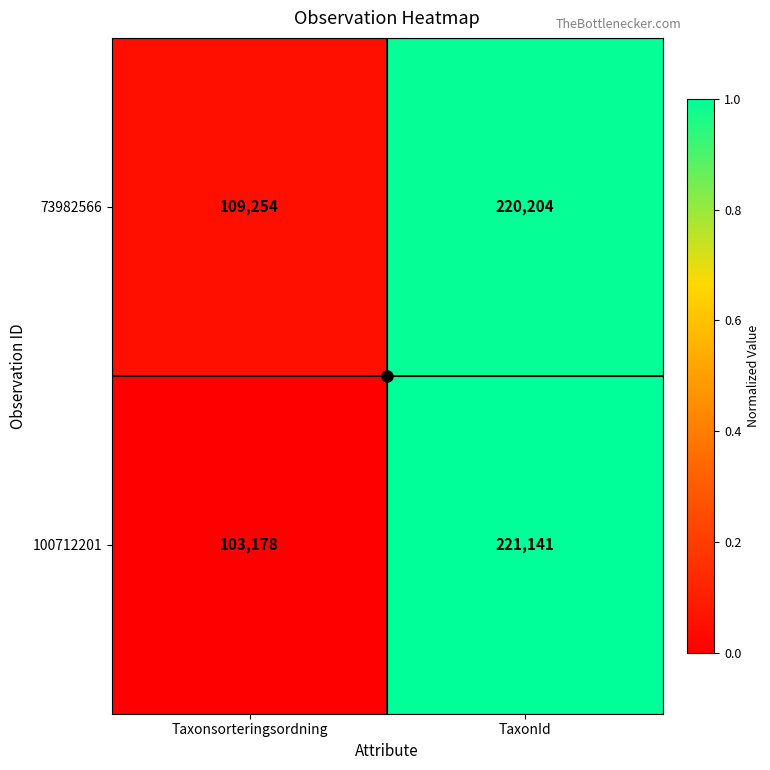

Rank the series at Taxonsorteringsordning from lowest to highest value.

100712201, 73982566